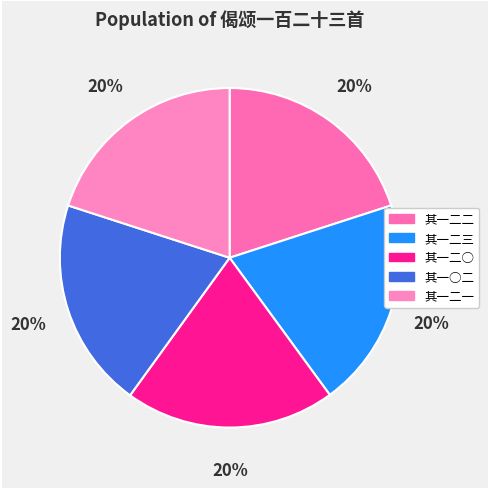

How many slices are in this pie chart?

5